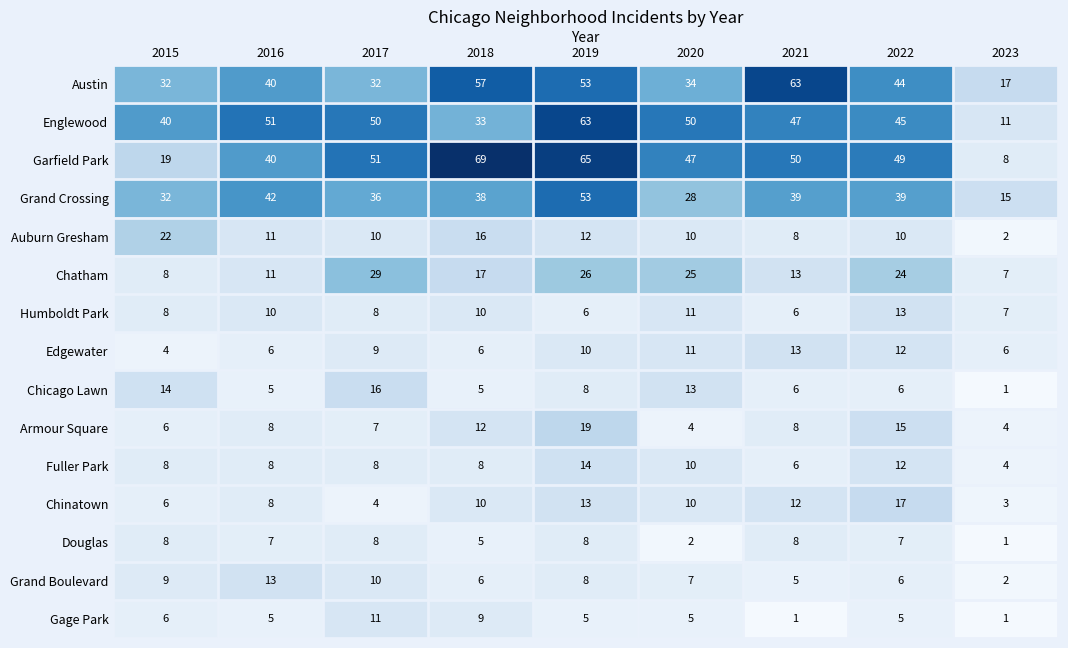

Which series has the widest spread of values?

Garfield Park